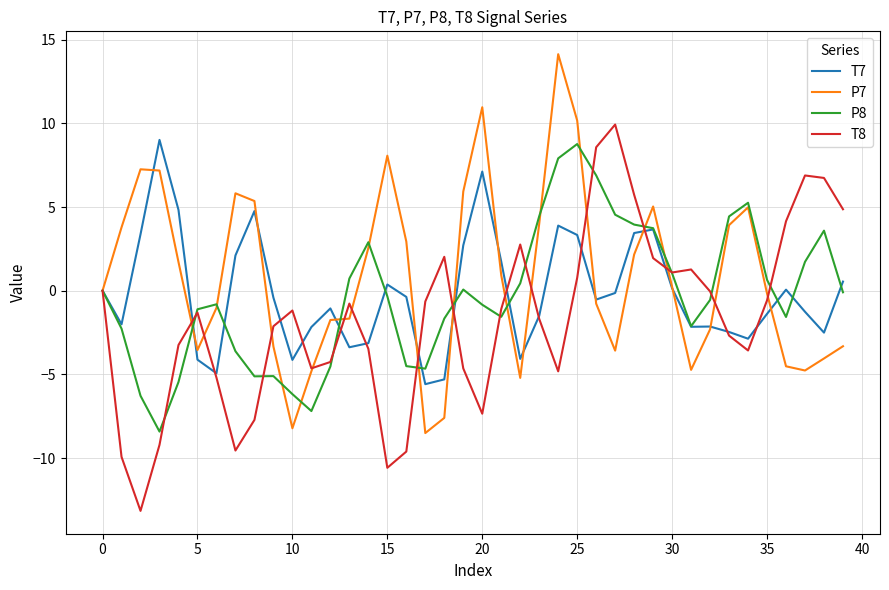

What is the highest value of the T8 series?

9.9